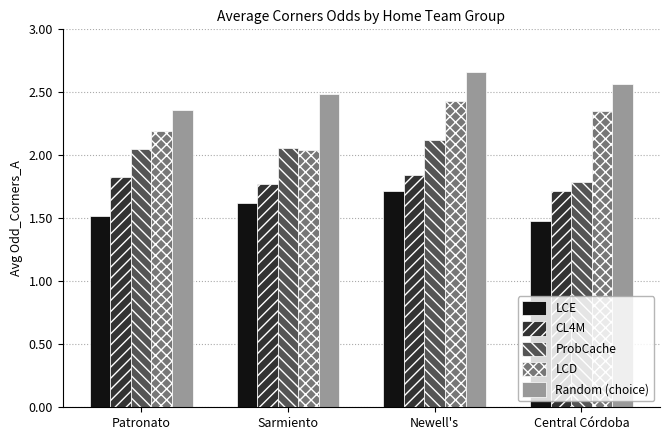

What is the label of the 1st bar from the right?

Central Córdoba